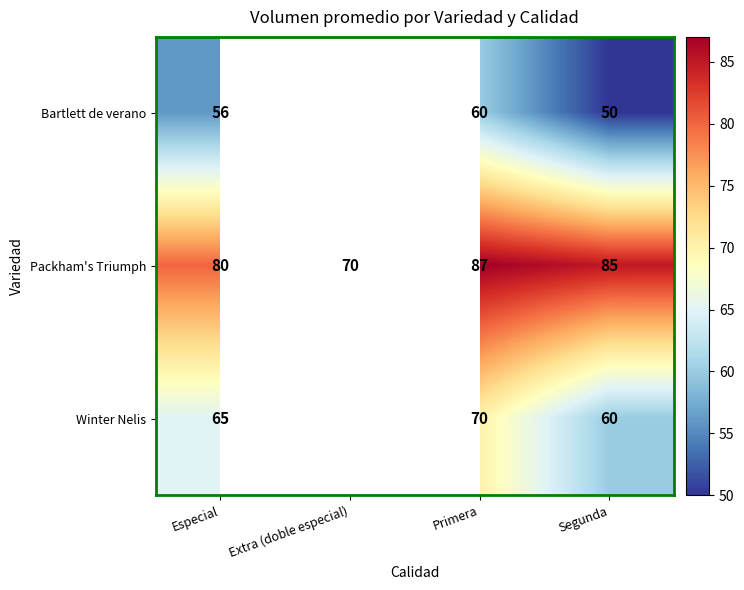

Is it true that Bartlett de verano equals 50 at Segunda?

True